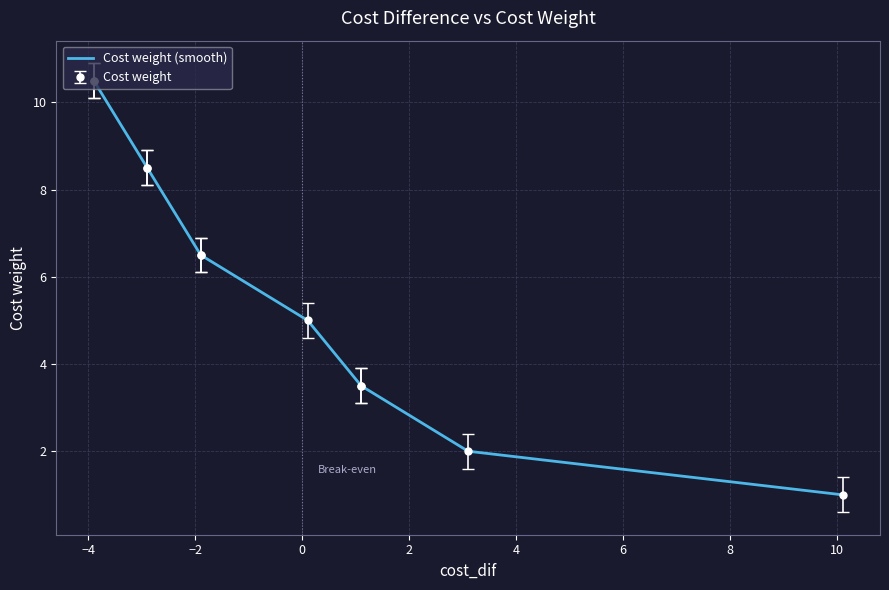

What is the maximum value for Cost weight (smooth)?

10.5